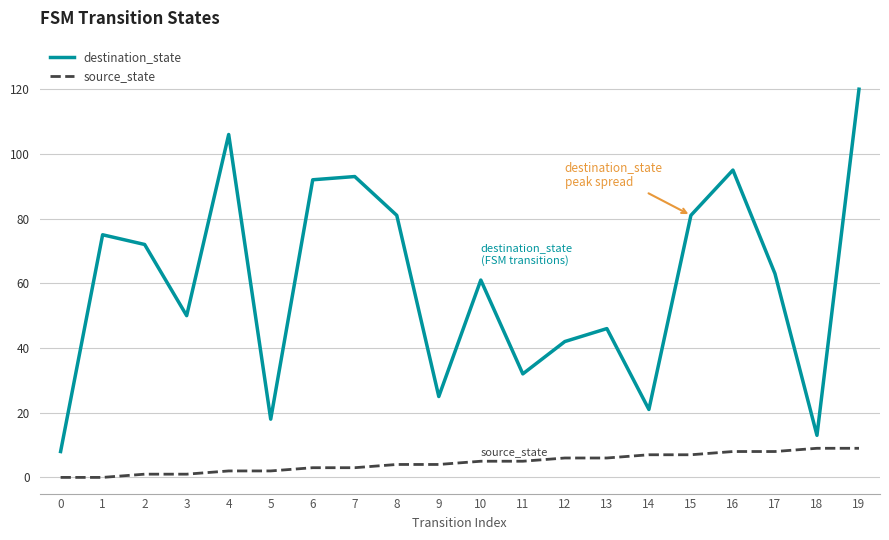

Reading left to right, extract all data points from this chart.

destination_state: 0=8	1=75	2=72	3=50	4=106	5=18	6=92	7=93	8=81	9=25	10=61	11=32	12=42	13=46	14=21	15=81	16=95	17=63	18=13	19=120
source_state: 0=0	1=0	2=1	3=1	4=2	5=2	6=3	7=3	8=4	9=4	10=5	11=5	12=6	13=6	14=7	15=7	16=8	17=8	18=9	19=9